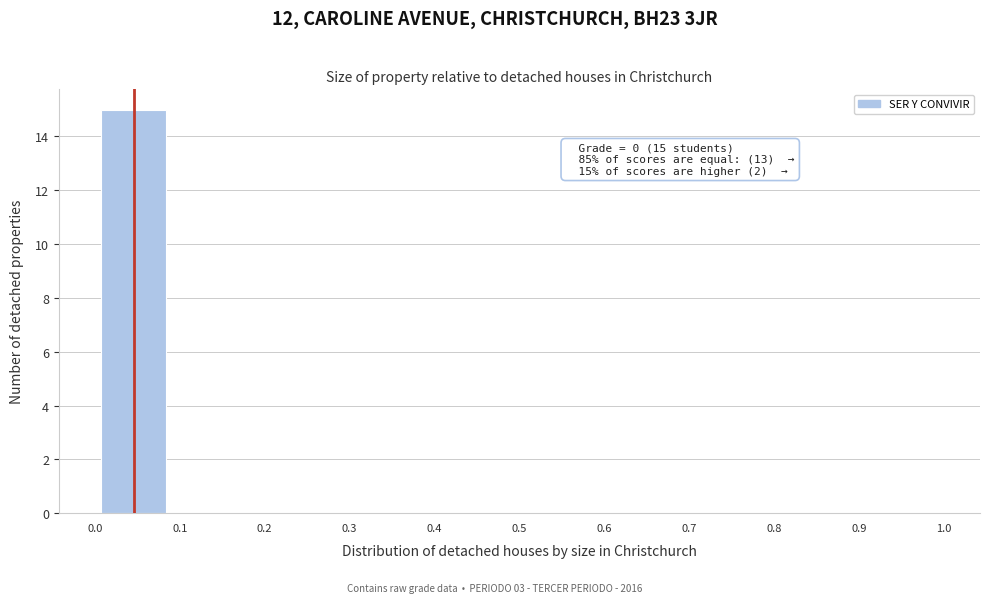

Which range on the x-axis has the tallest bar?

0.00 to 0.09